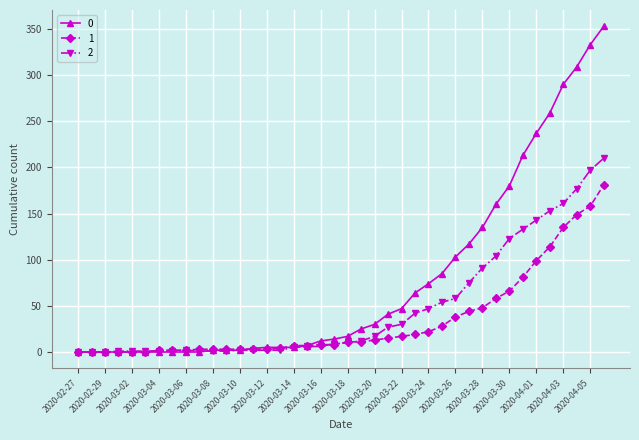

List the series in order of their overall mean, highest first.

0, 2, 1